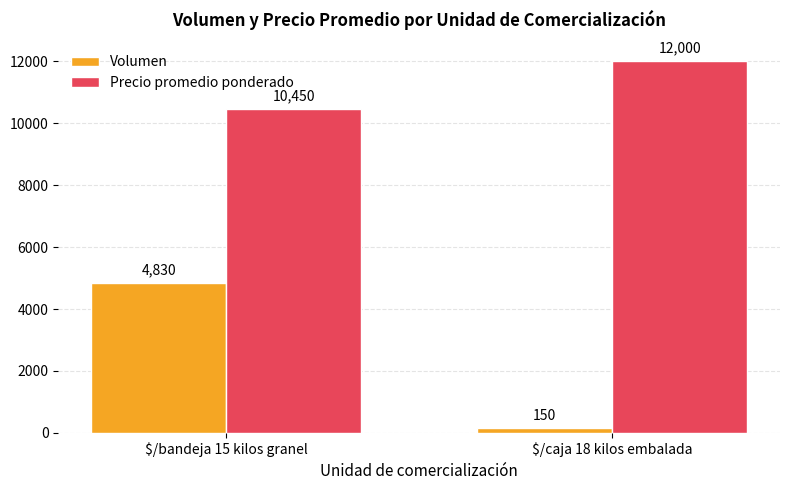

What is the difference between the highest and lowest values at $/bandeja 15 kilos granel?

5620